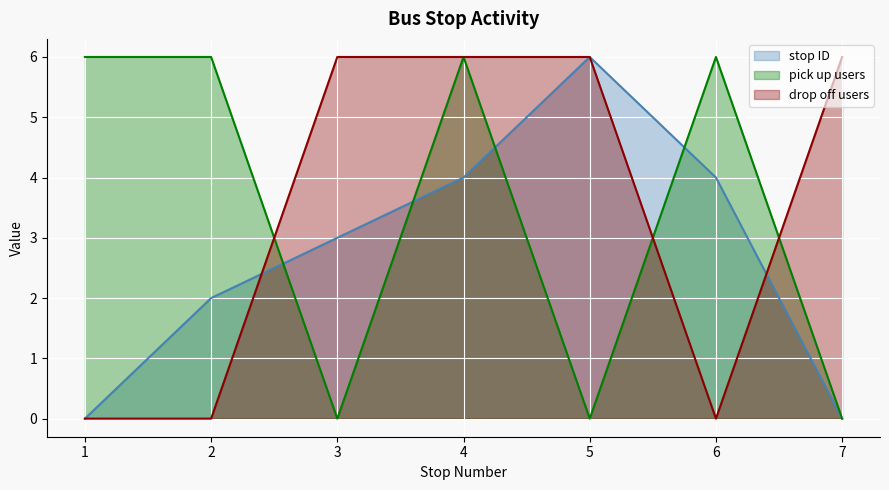

The drop off count series shows 6 at 3. True or false?

True